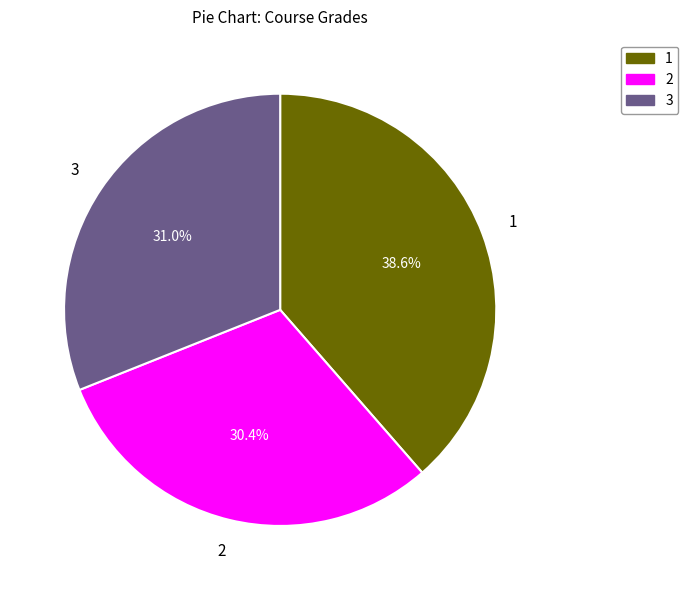

Is there a majority slice in this chart?

No